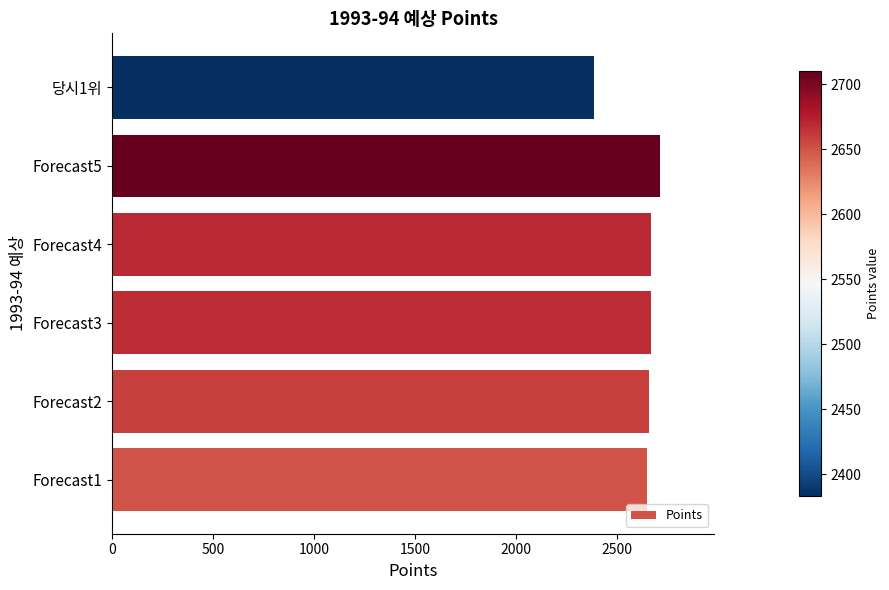

What is the approximate value at Forecast2?

2658.2